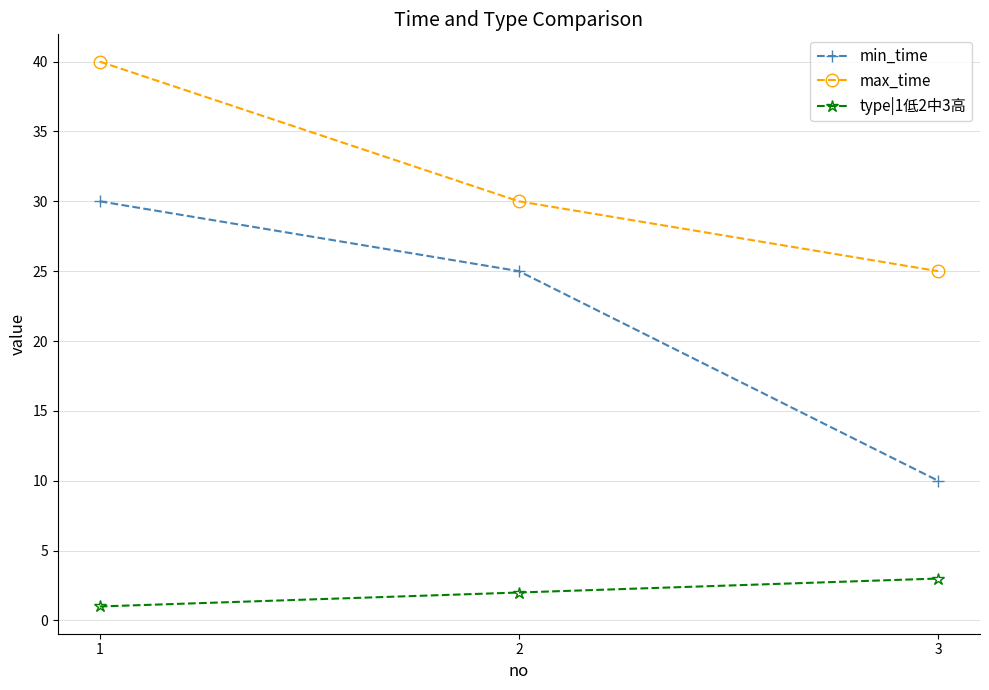

What is the total value across all series at 1?

71